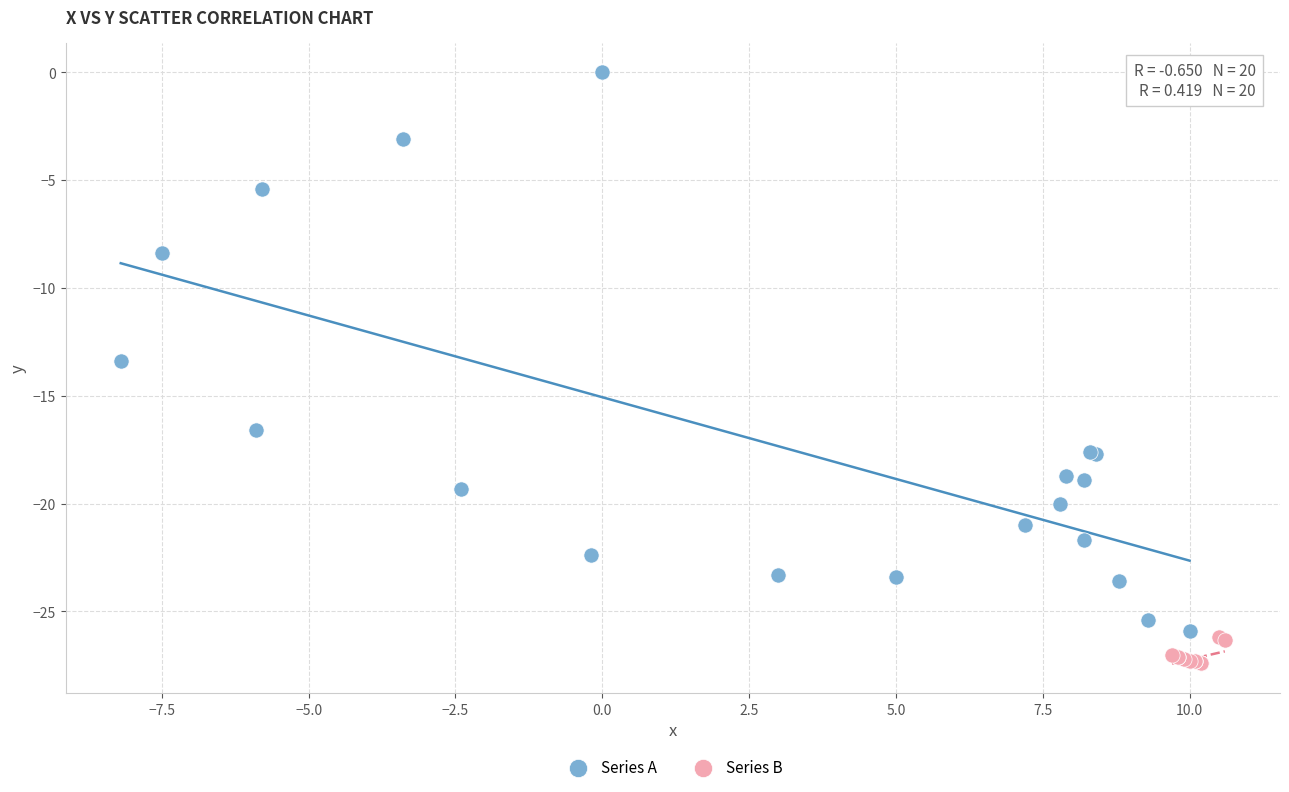

Which series reaches the maximum Y coordinate?

Series A